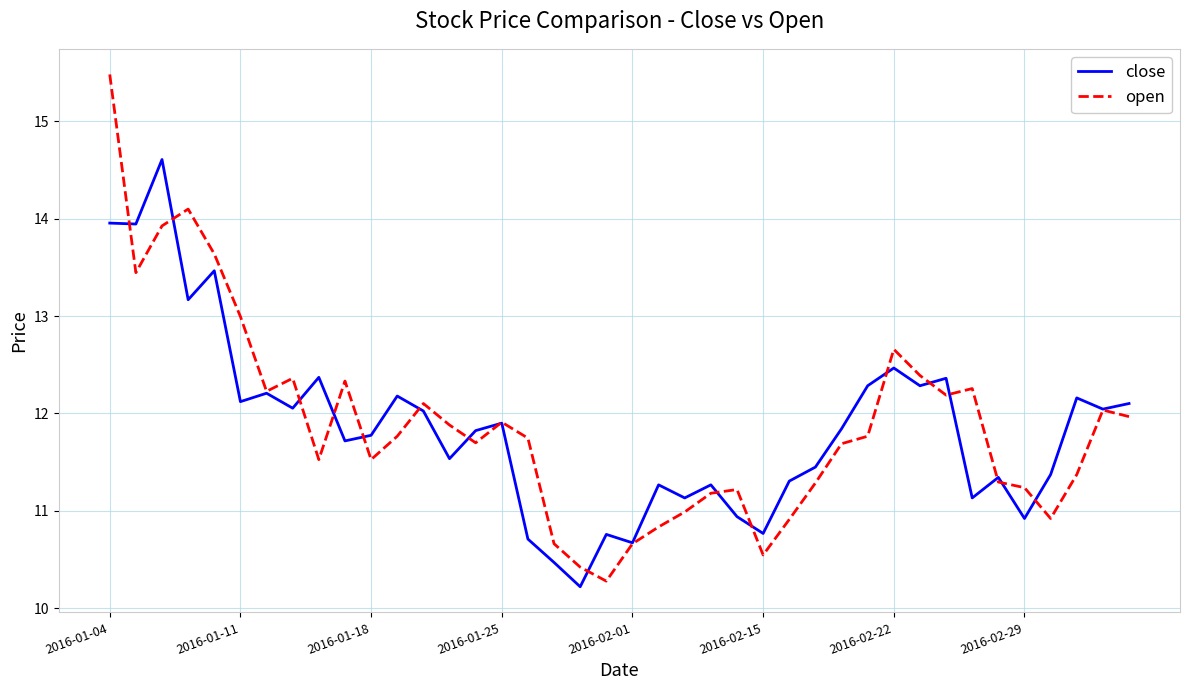

What is the lowest value of the open series?

10.3